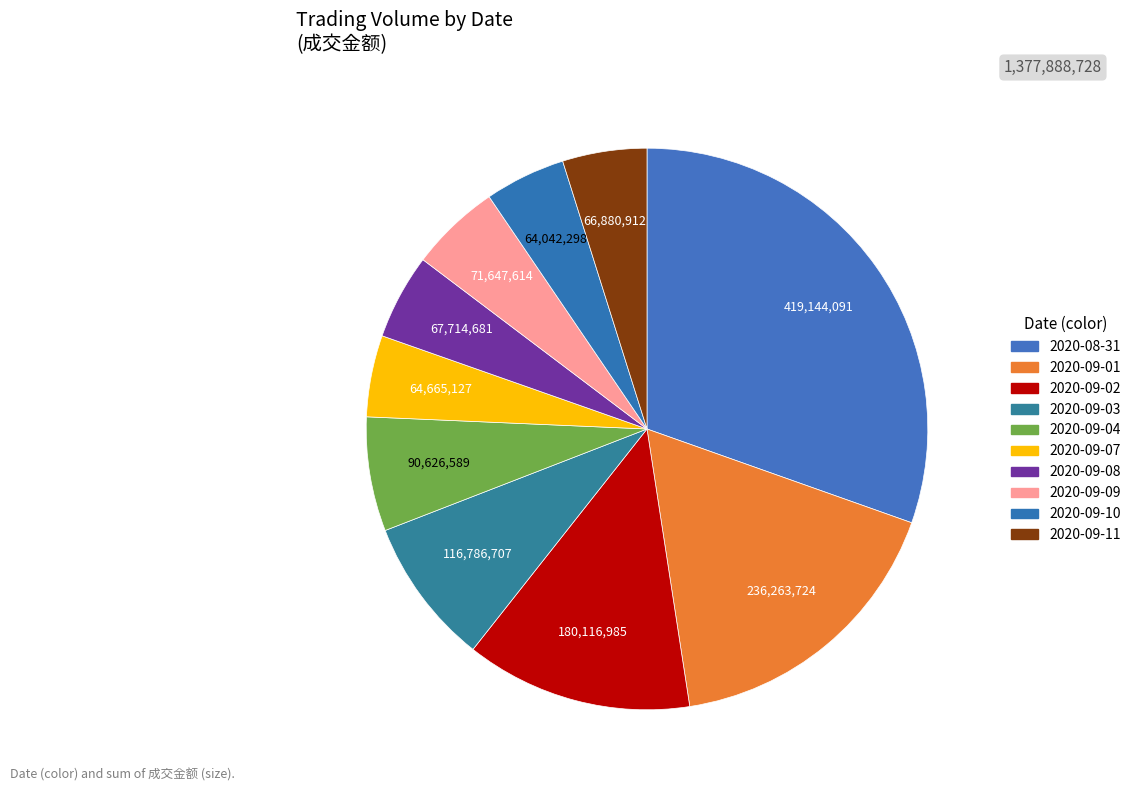

Count the number of slices in the pie.

10